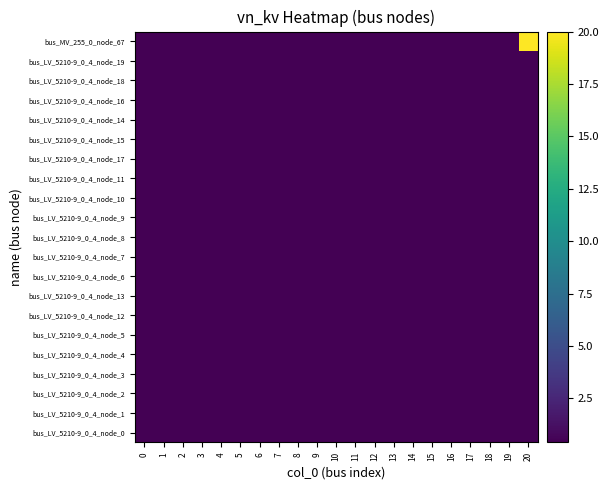

What is the maximum value shown in the chart?

20.0